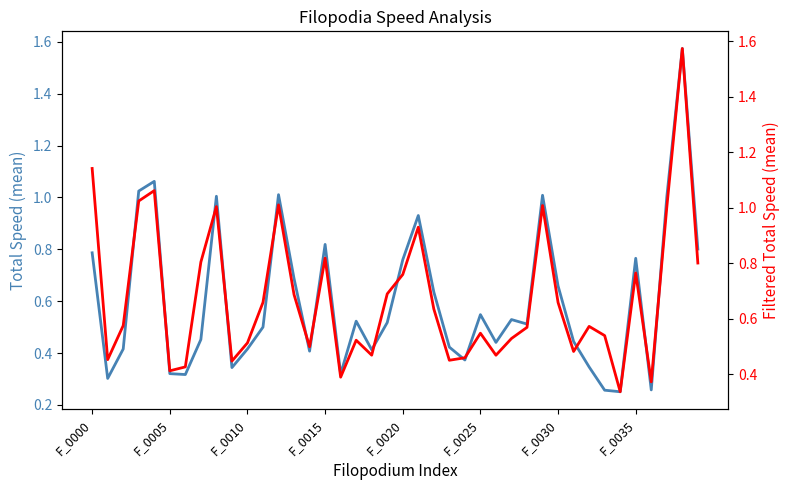

What is the label of the 23rd point from the left?

22